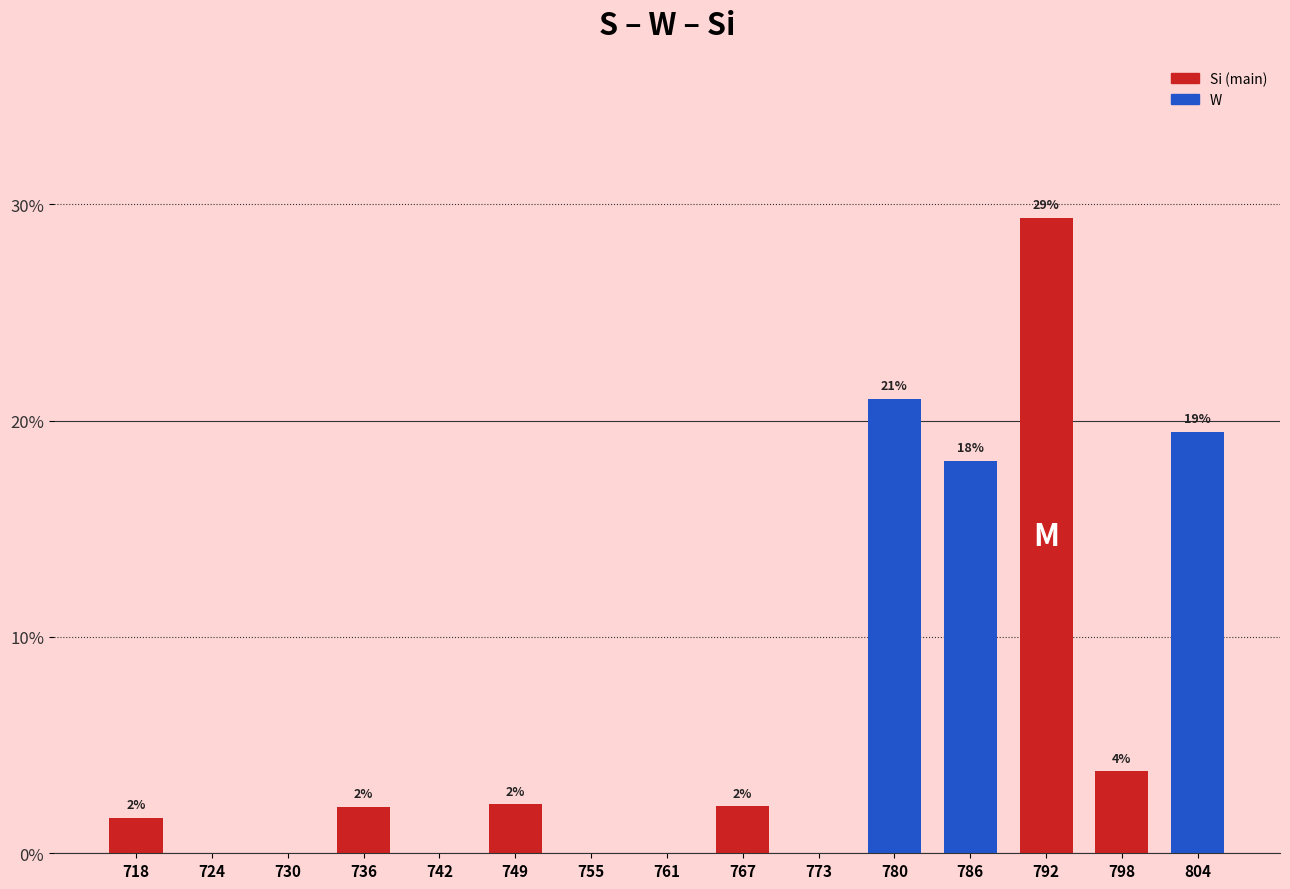

Are the bars horizontal?

No